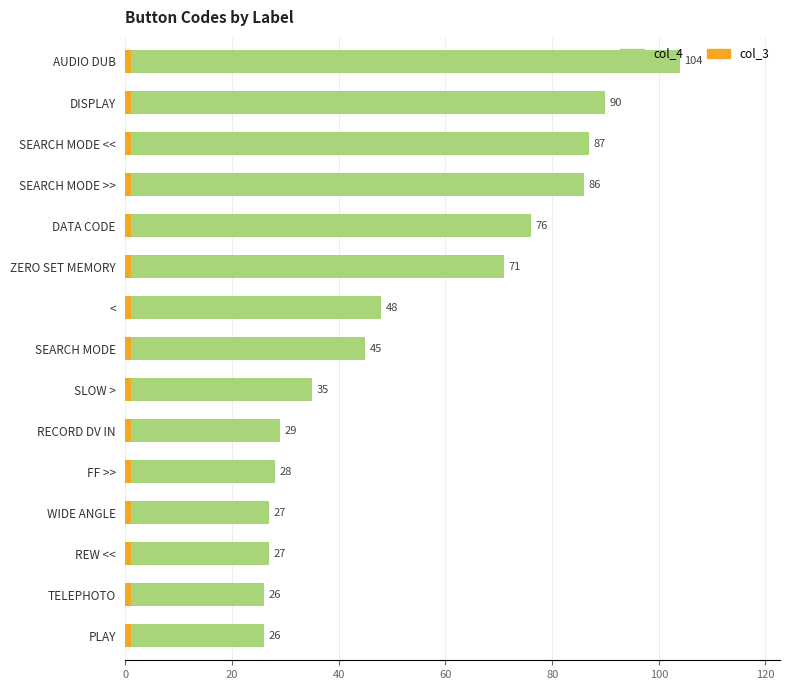

The value of col_3 at 12 is 0.8. True or false?

False